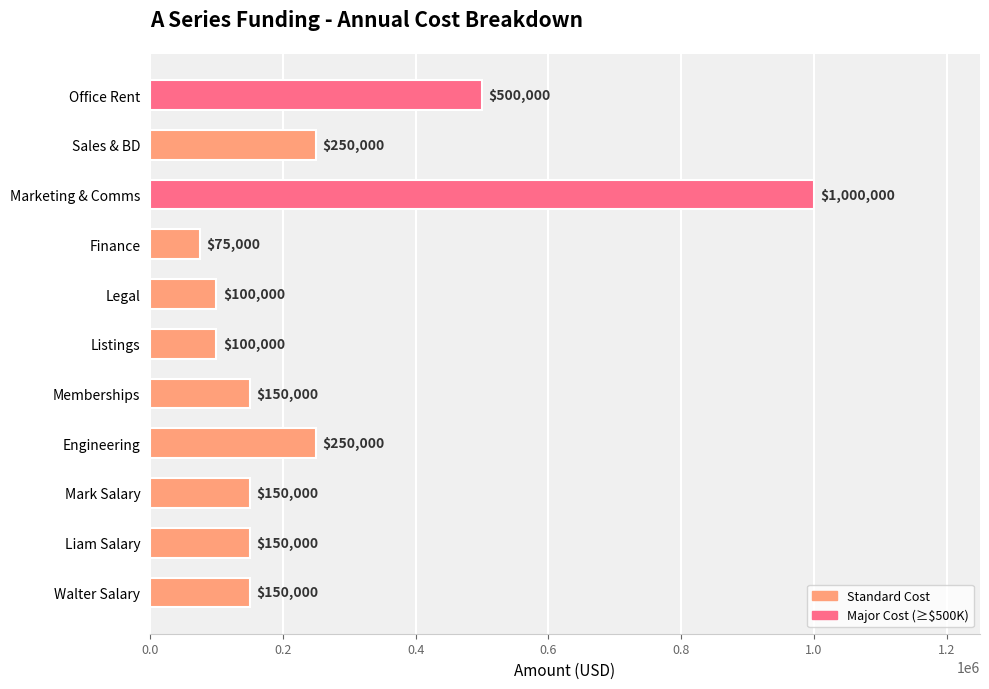

Reading bottom to top, what are all the values shown in this chart?

Walter Salary=150000	Liam Salary=150000	Mark Salary=150000	Engineering=250000	Memberships=150000	Listings=100000	Legal=100000	Finance=75000	Marketing & Comms=1000000	Sales & BD=250000	Office Rent=500000